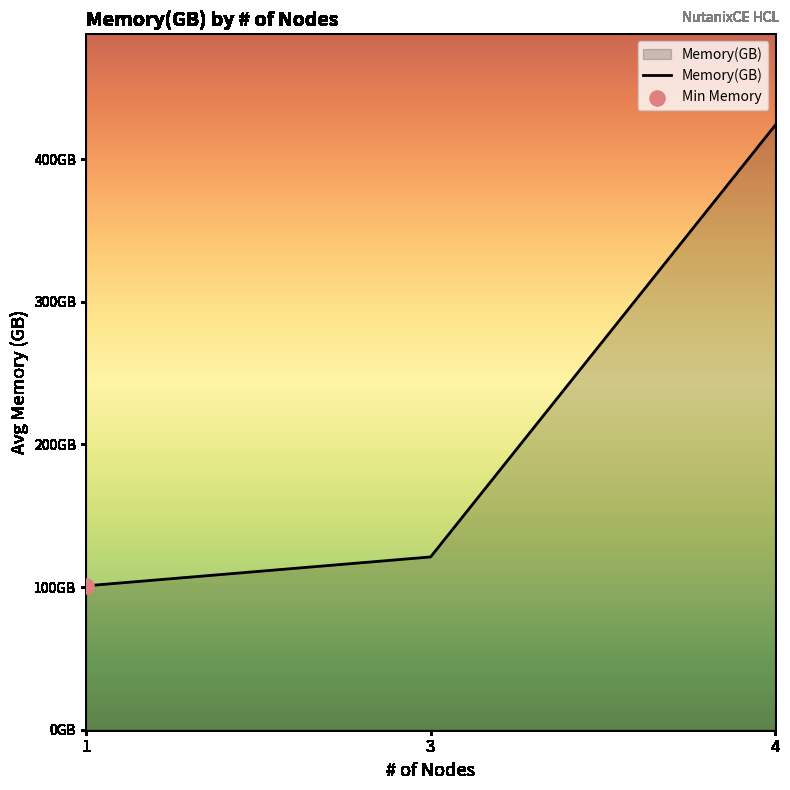

Does the chart have visible grid lines?

No